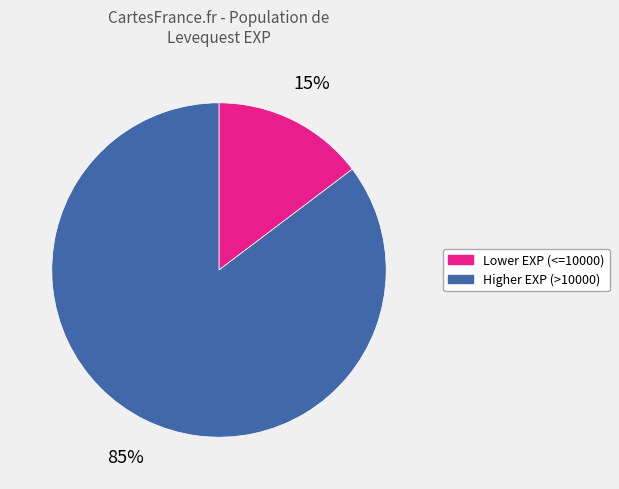

To the nearest percent, what is the average slice percentage?

50%